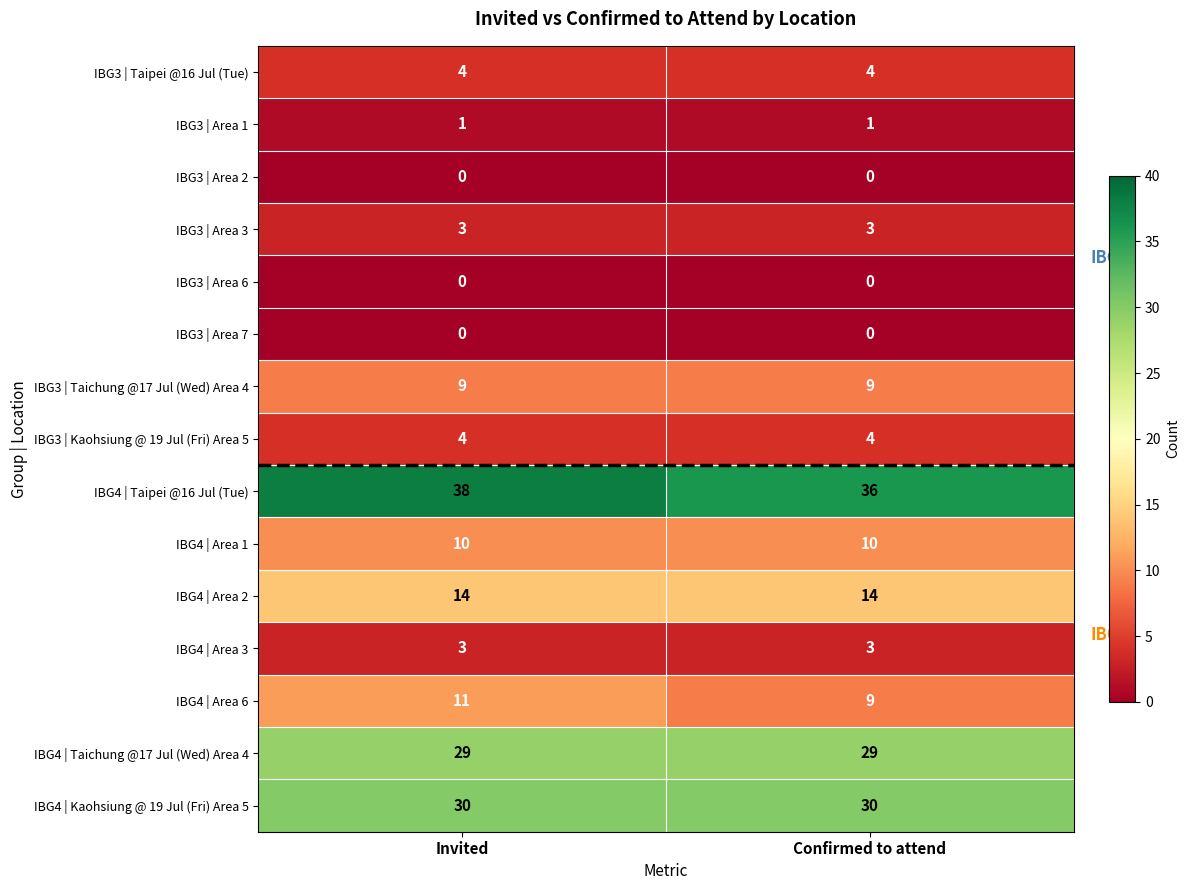

What is the difference between the highest and lowest values at Confirmed to attend?

36